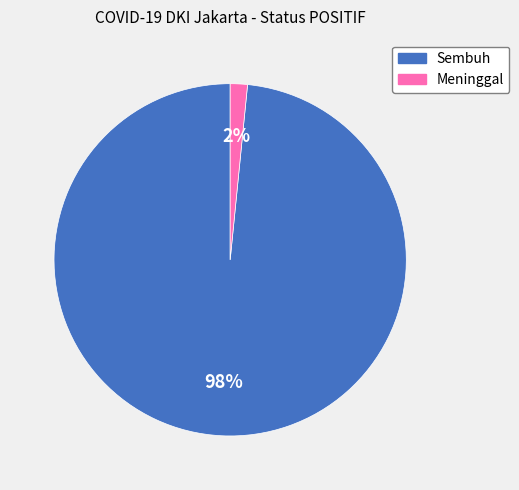

Which has a higher value, Sembuh or Meninggal?

Sembuh